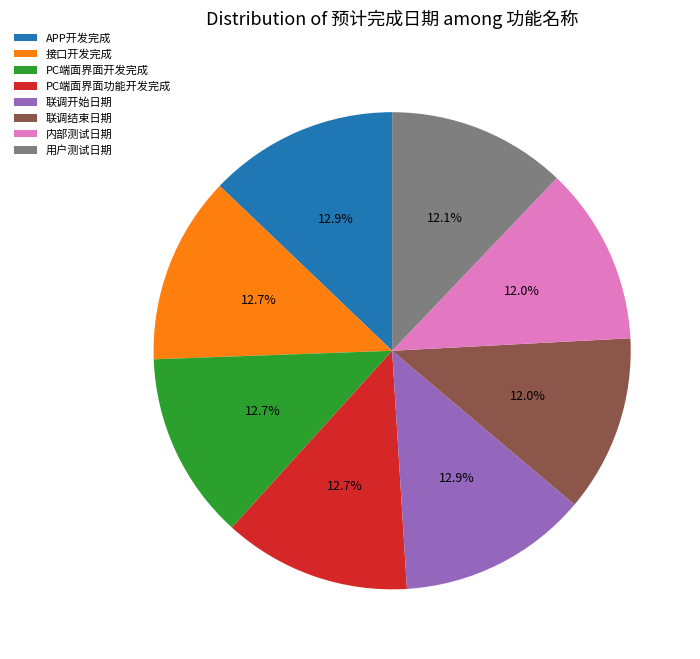

What percentage is the APP开发完成 slice, to the nearest percent?

13%